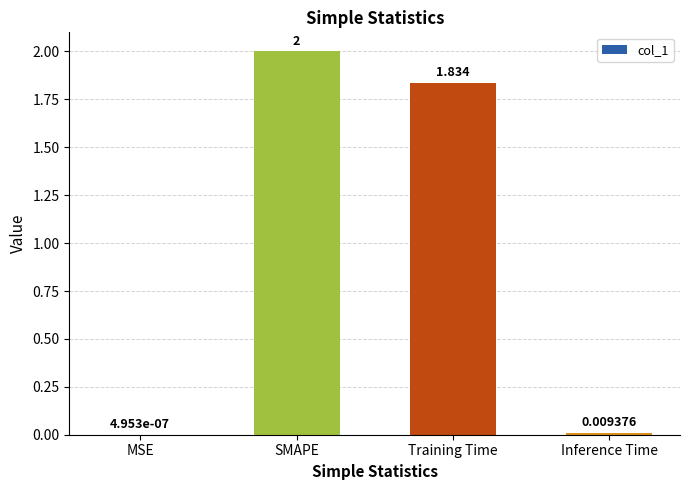

At which label does the data first exceed 1?

SMAPE